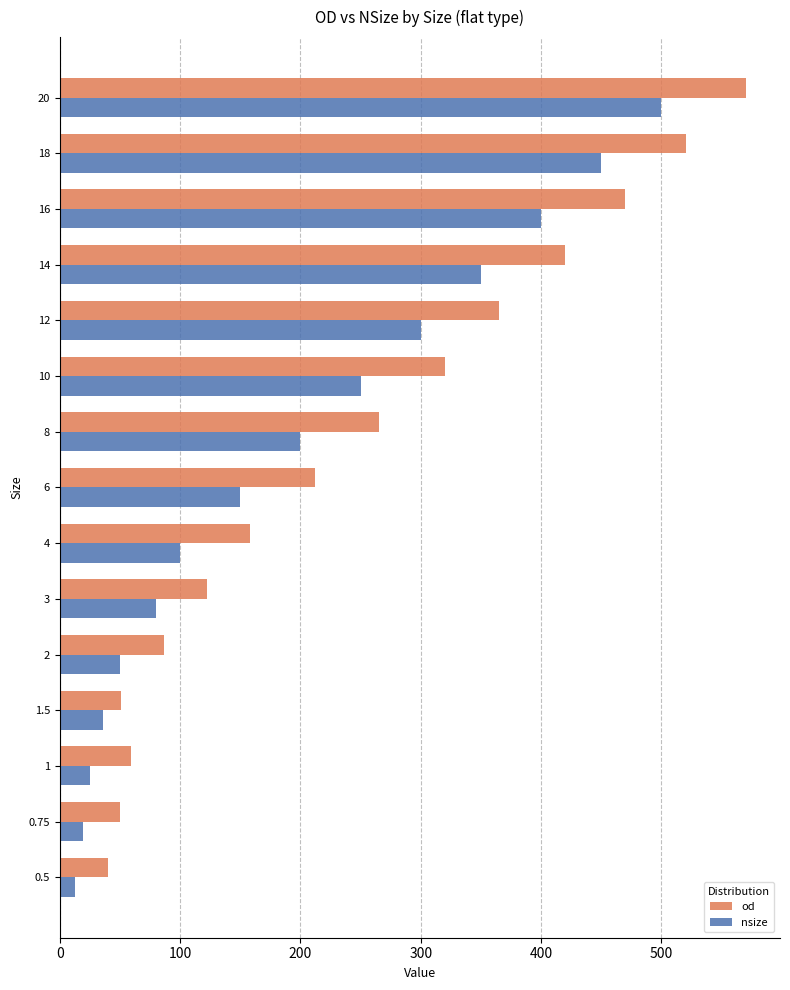

What is the maximum value for od?

570.0